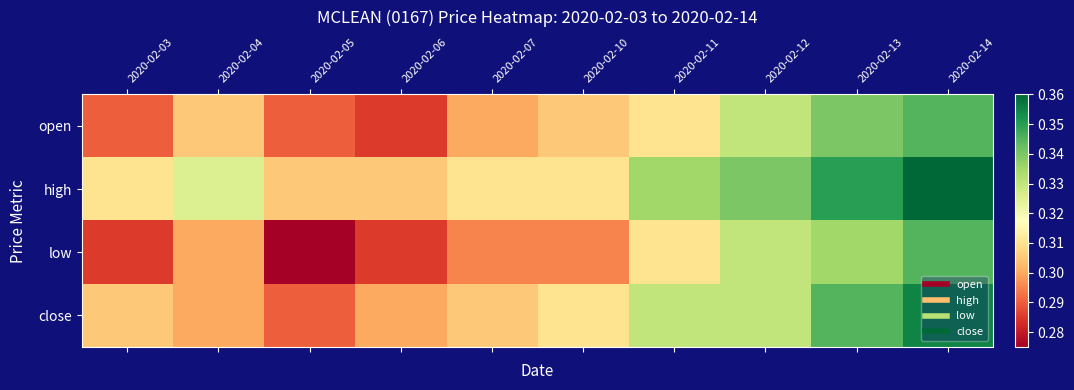

Reading right to left, extract all data points from this chart.

open: 2020-02-14=0.3	2020-02-13=0.3	2020-02-12=0.3	2020-02-11=0.3	2020-02-10=0.3	2020-02-07=0.3	2020-02-06=0.3	2020-02-05=0.3	2020-02-04=0.3	2020-02-03=0.3
high: 2020-02-14=0.4	2020-02-13=0.3	2020-02-12=0.3	2020-02-11=0.3	2020-02-10=0.3	2020-02-07=0.3	2020-02-06=0.3	2020-02-05=0.3	2020-02-04=0.3	2020-02-03=0.3
low: 2020-02-14=0.3	2020-02-13=0.3	2020-02-12=0.3	2020-02-11=0.3	2020-02-10=0.3	2020-02-07=0.3	2020-02-06=0.3	2020-02-05=0.3	2020-02-04=0.3	2020-02-03=0.3
close: 2020-02-14=0.4	2020-02-13=0.3	2020-02-12=0.3	2020-02-11=0.3	2020-02-10=0.3	2020-02-07=0.3	2020-02-06=0.3	2020-02-05=0.3	2020-02-04=0.3	2020-02-03=0.3